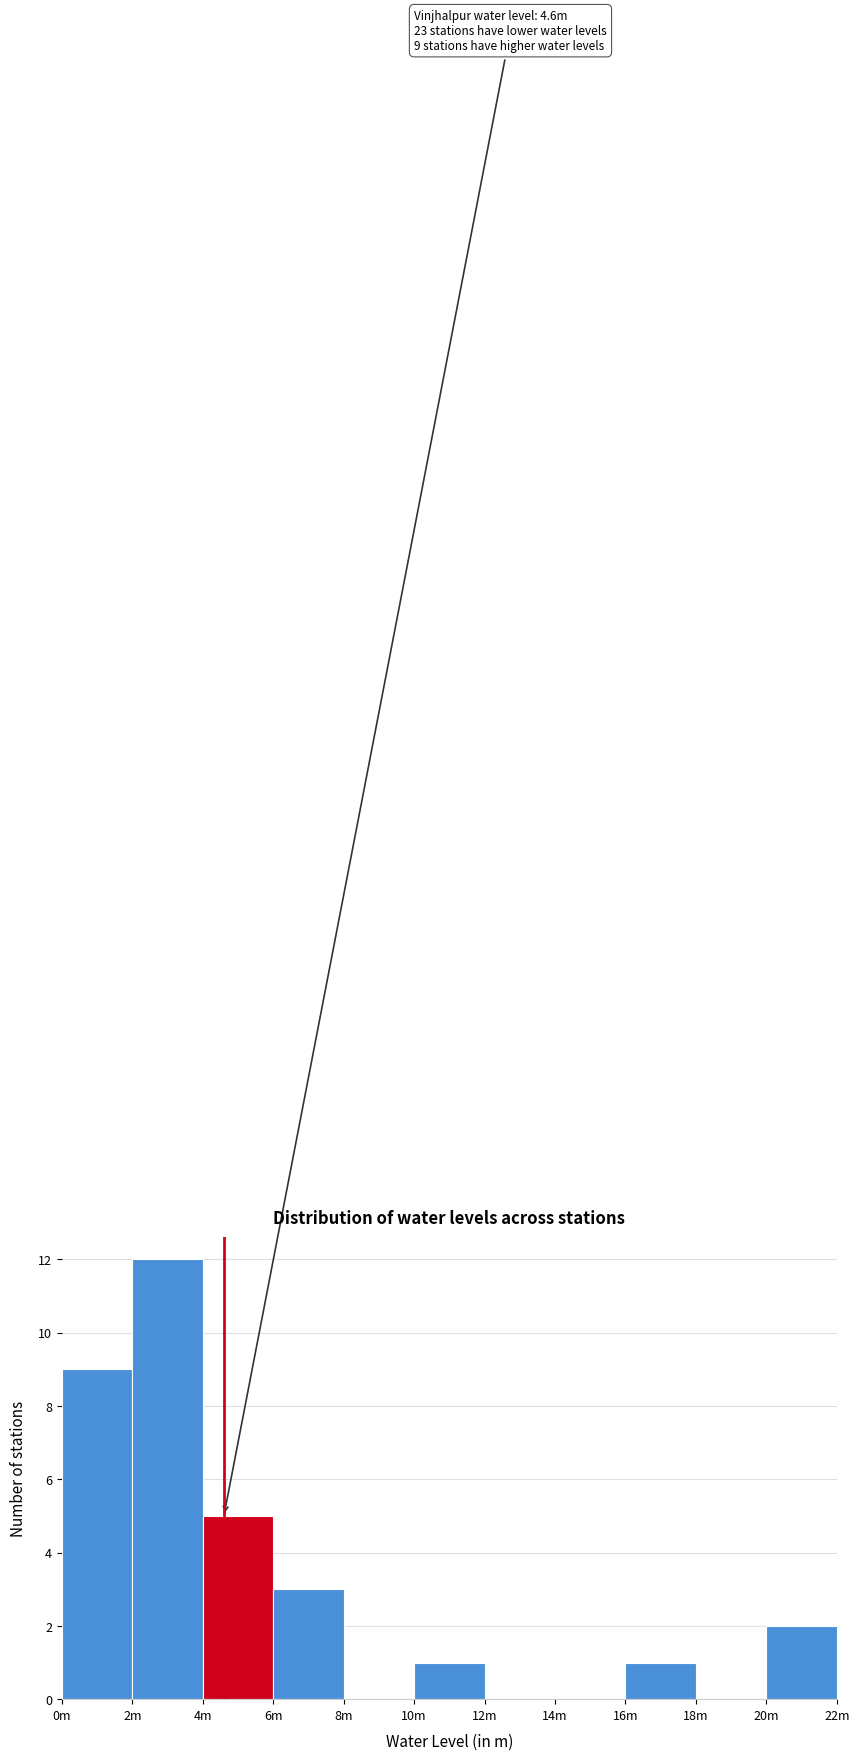

Reading left to right, transcribe all the data shown in this chart.

0m=9	2m=12	4m=5	6m=3	8m=0	10m=1	12m=0	14m=0	16m=1	18m=0	20m=2